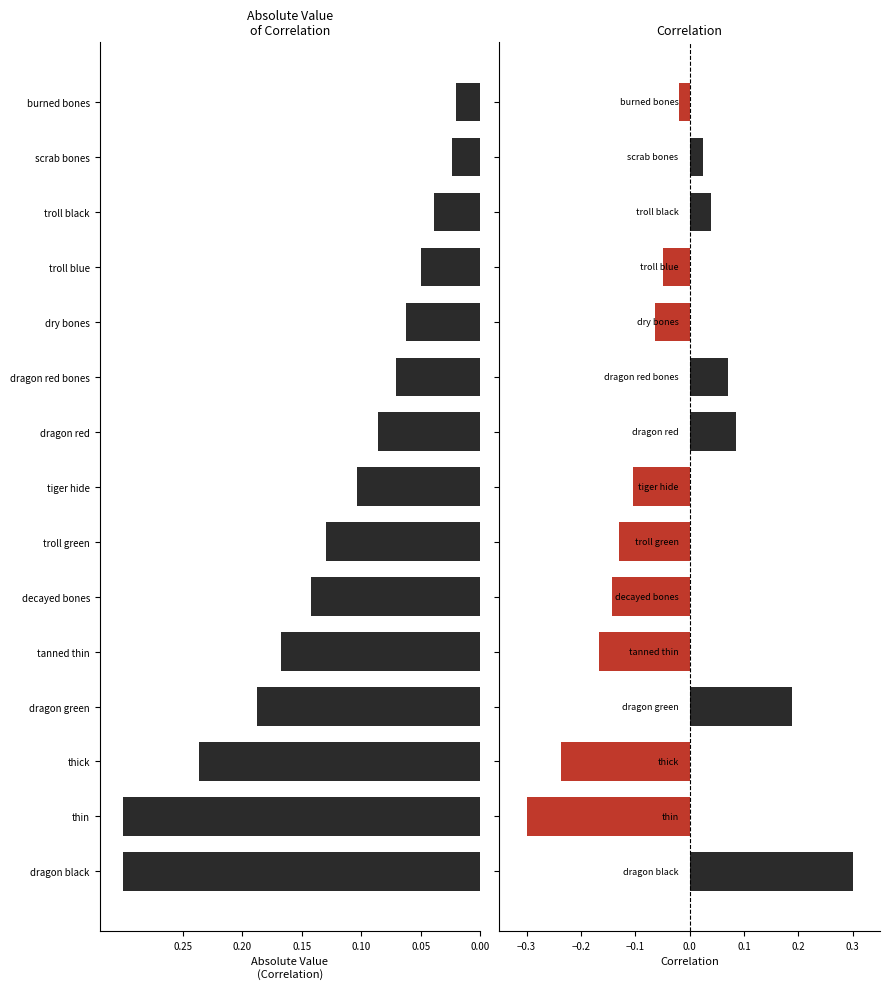

How many positive values does the Correlation series have?

6